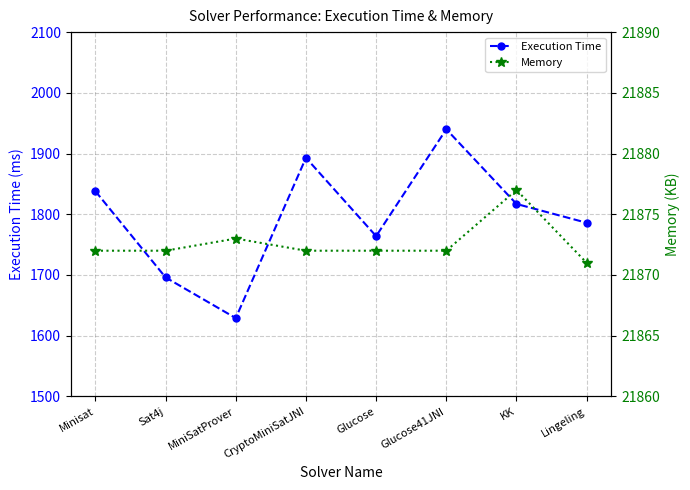

What is the minimum value for Memory?

21871